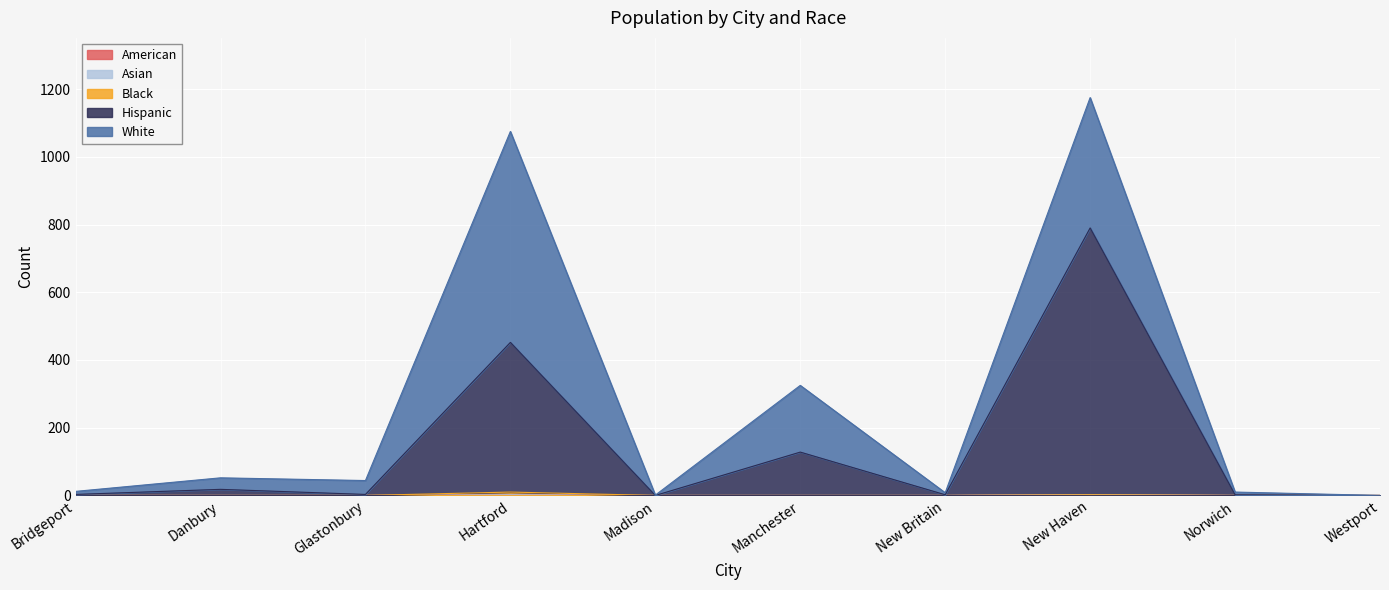

What is the sum of the White values at Westport and New Britain?

6